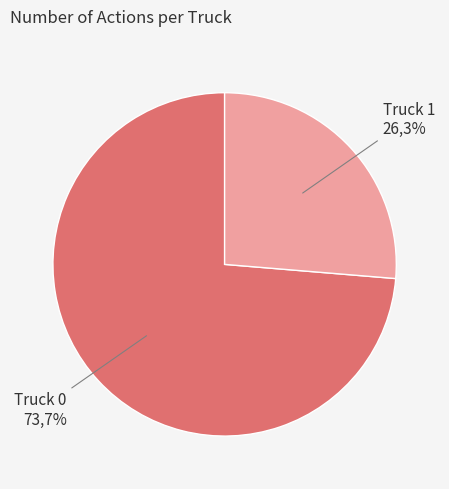

Which slice is the largest?

Truck 0